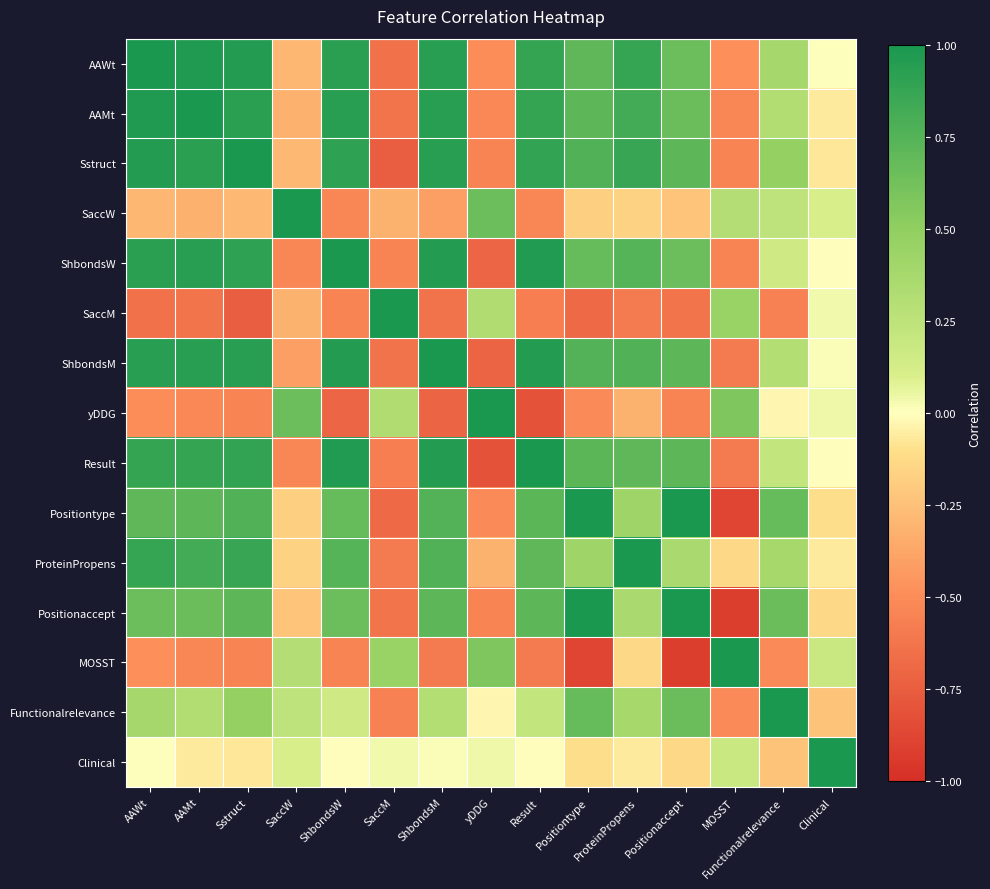

How many categories are shown in the chart?

15